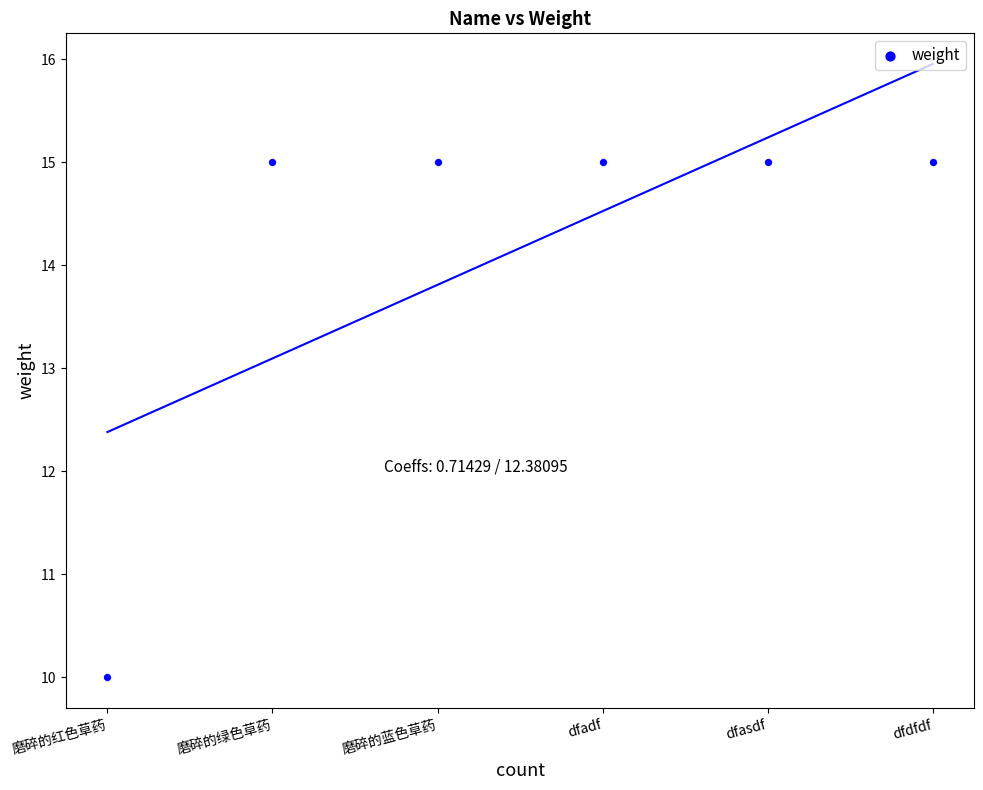

What Y value in the scatter plot is closest to 12?

10